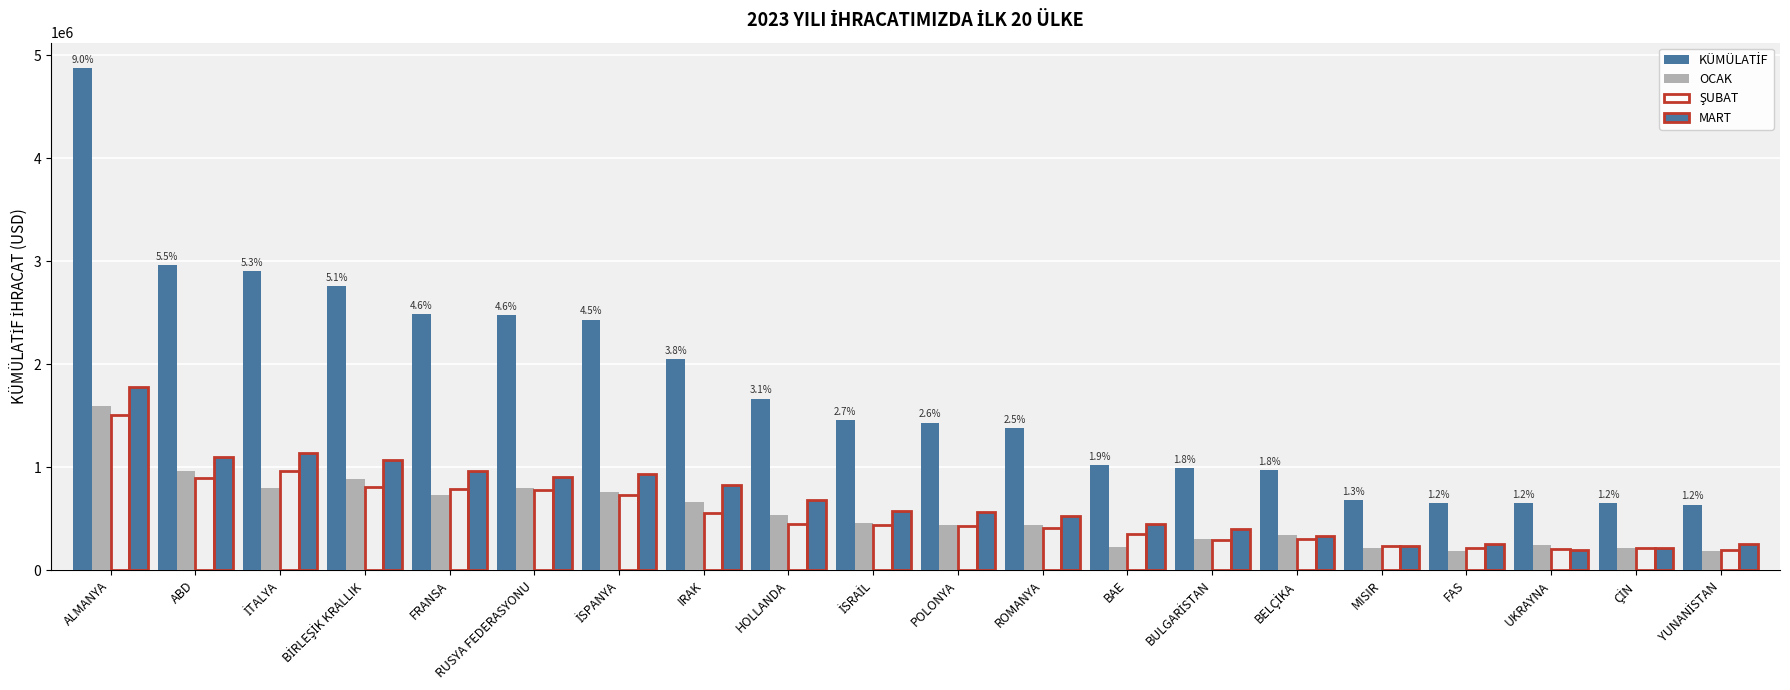

Count the number of data series in this chart.

4